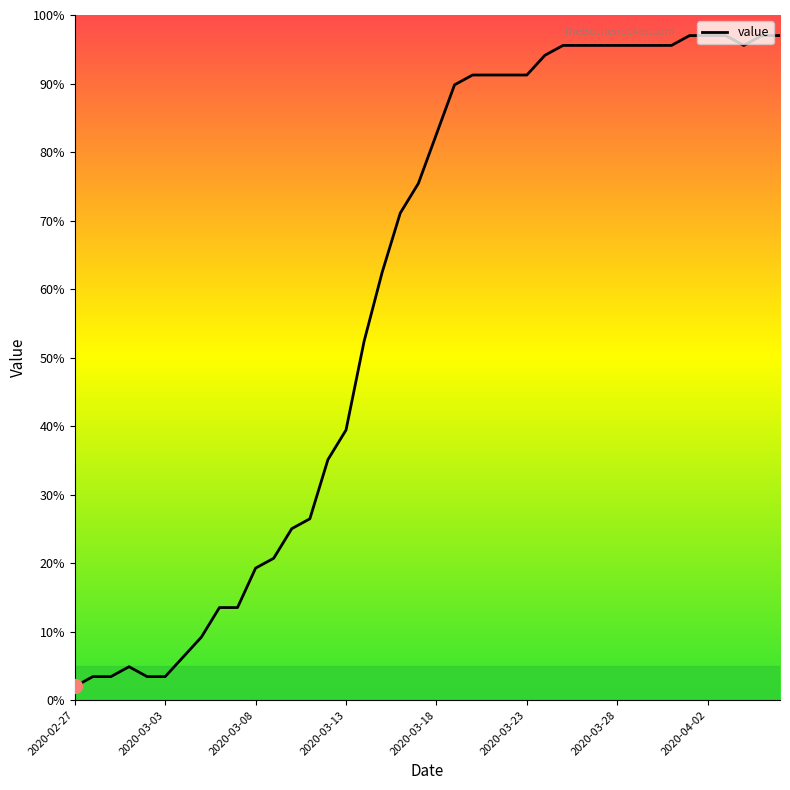

What is the minimum value shown in the chart?

2.0